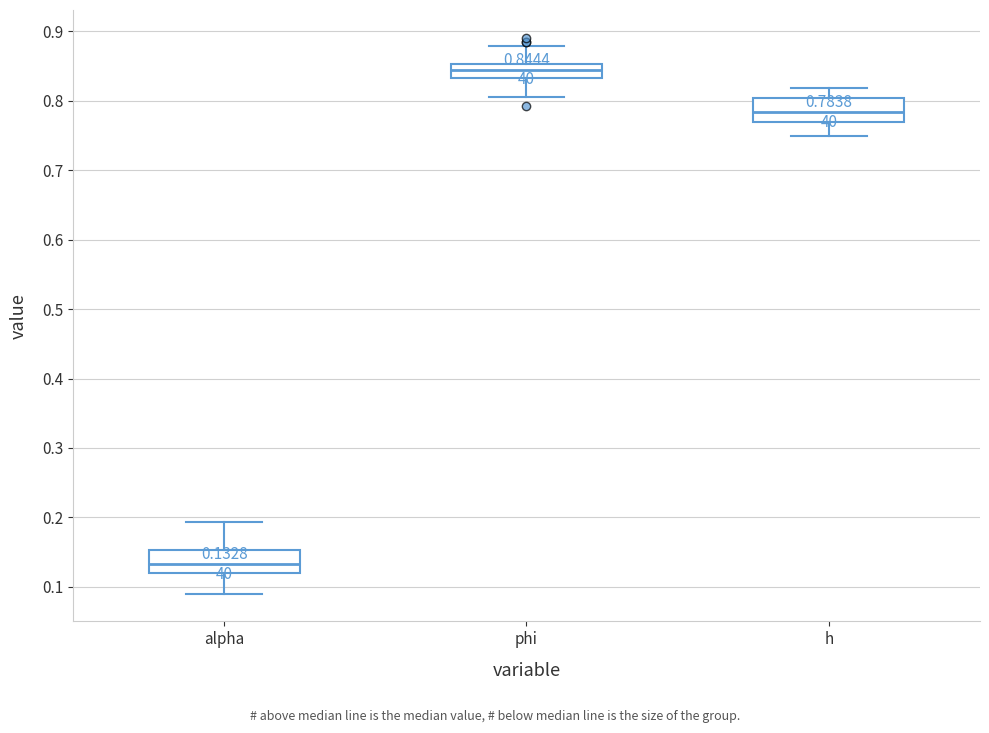

Which box has the highest median line?

phi